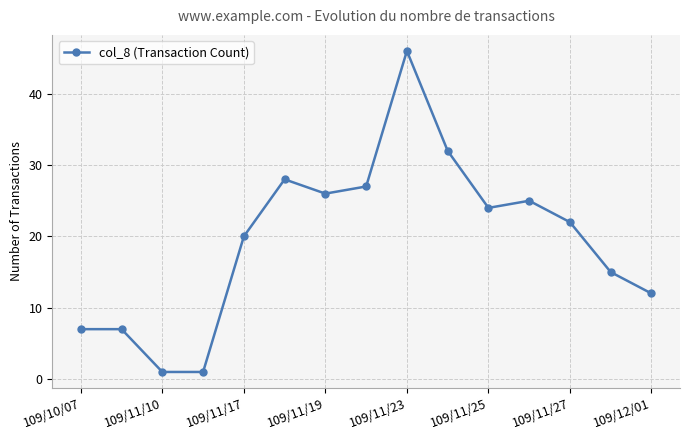

What is the maximum value shown in the chart?

46